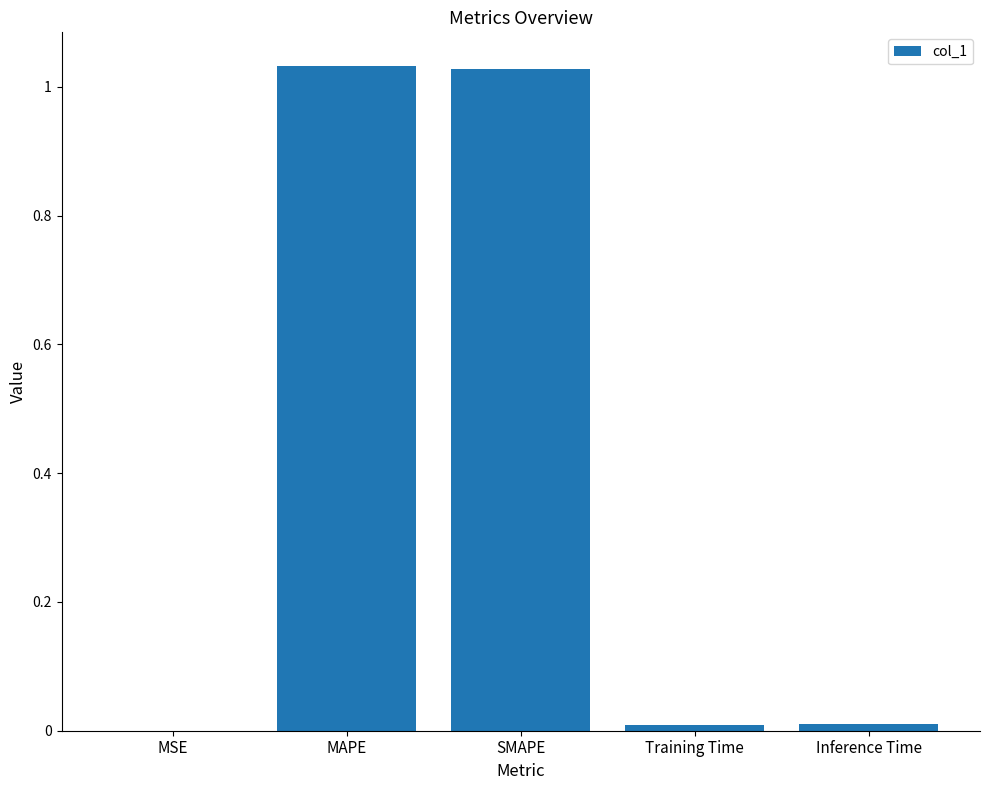

True or false: the data shows 0.0 at Training Time.

True